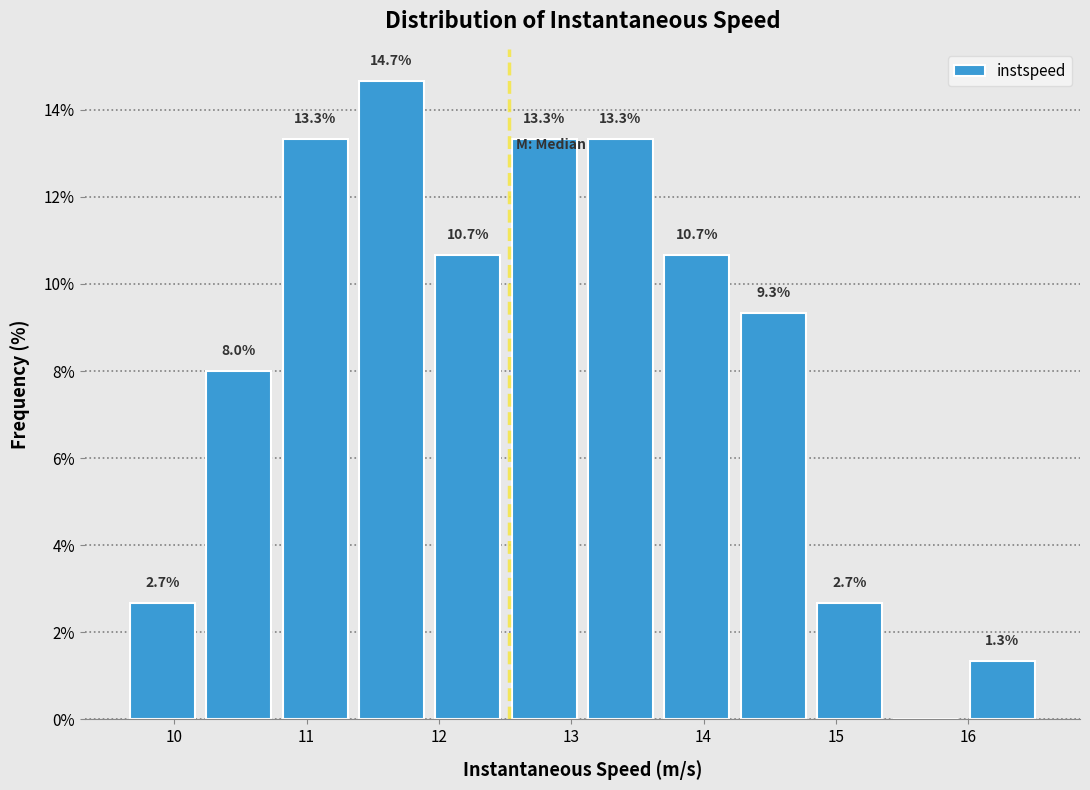

Over which range of the x-axis is the bar tallest?

11.4 to 11.9